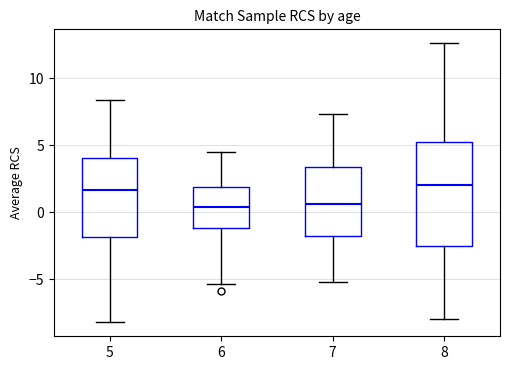

Reading left to right, transcribe this box plot: for each box, give where its median line is, the range the box spans, and where its two whiskers end, as read against the y-axis. The values are not printed on the chart, so give them approximately, as read against the axis.

5: median 1.5, box -2.0 to 4.0, whiskers -8.0 to 8.5
6: median 0.5, box -1.0 to 2.0, whiskers -5.5 to 4.5
7: median 0.5, box -2.0 to 3.5, whiskers -5.0 to 7.5
8: median 2.0, box -2.5 to 5.0, whiskers -8.0 to 12.5